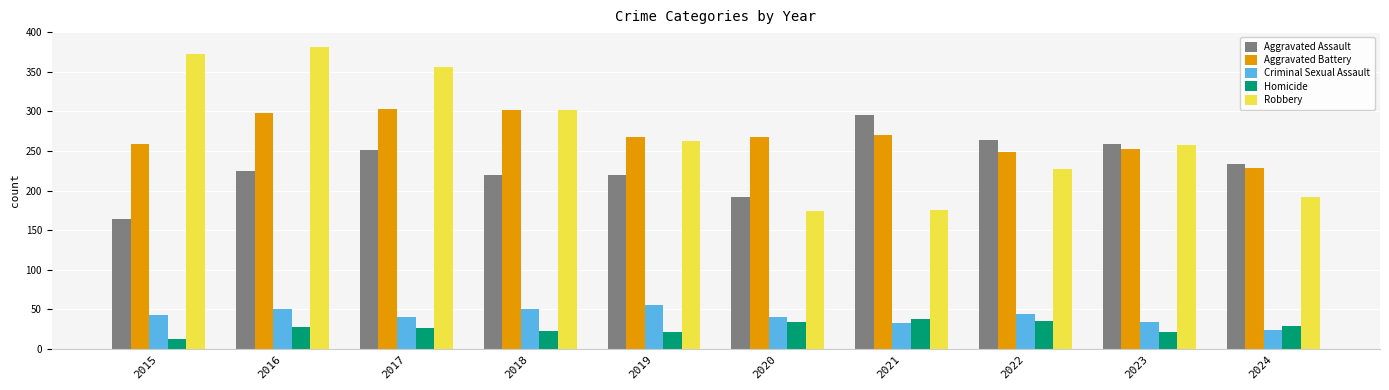

The Homicide series shows 21 at 2019. True or false?

True